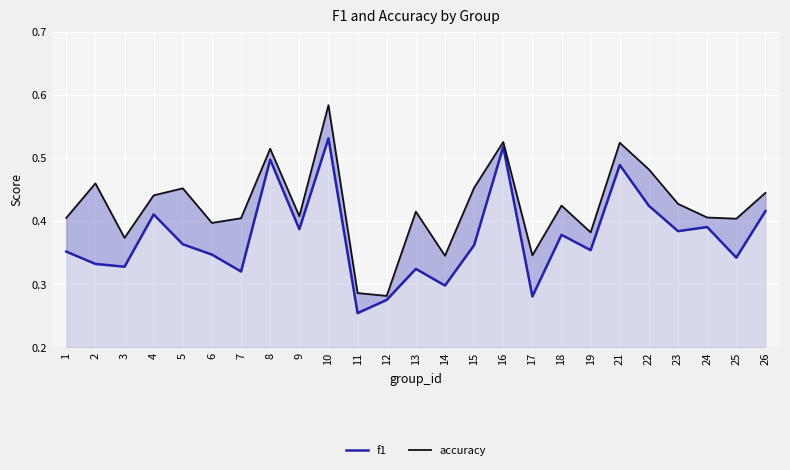

True or false: f1 and accuracy cross at least once.

False